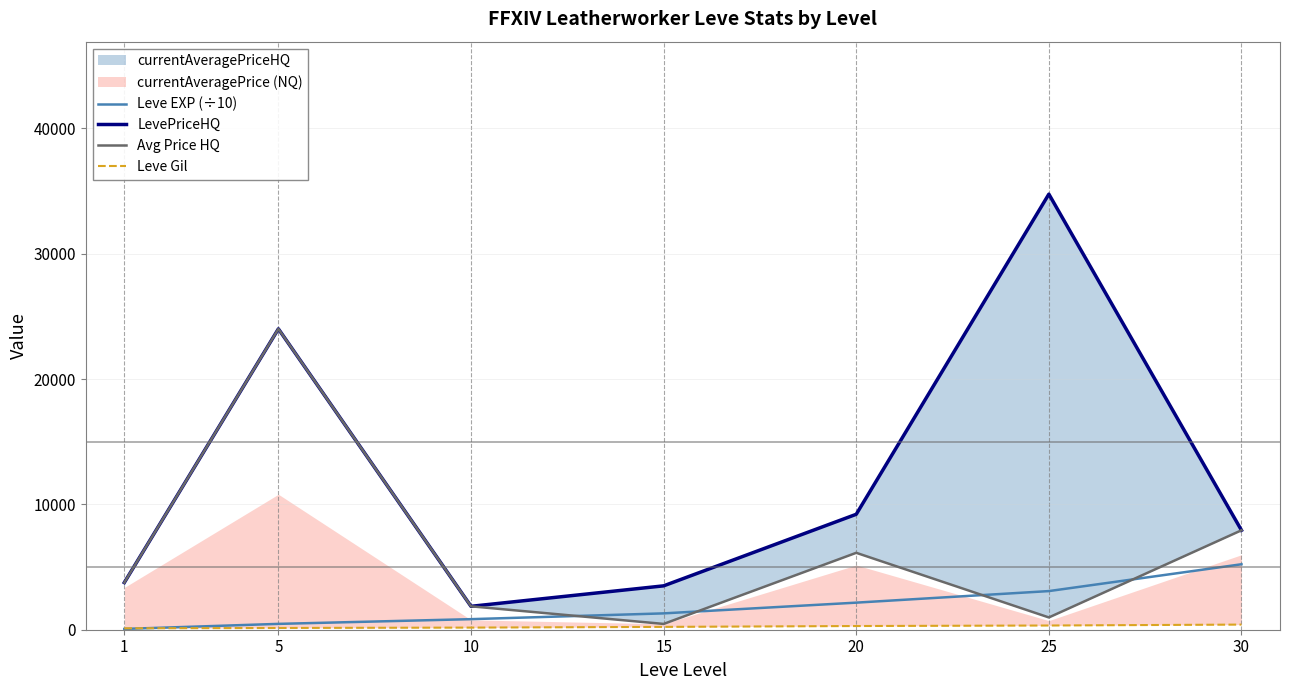

Where is Leve Gil nearest to the value 261?

20